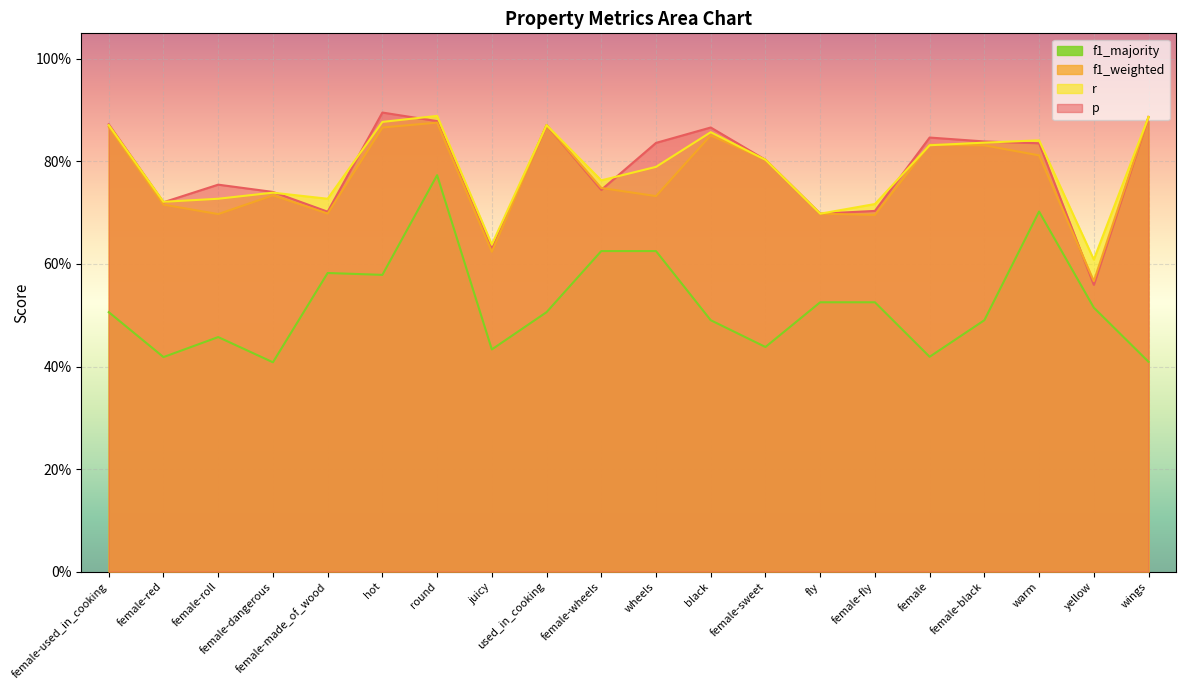

What is the label of the 13th point from the right?

juicy